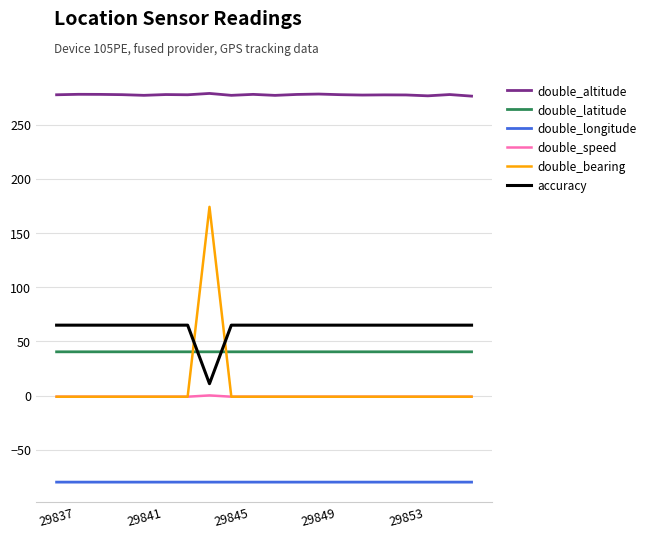

Rank the series by their maximum value, from lowest to highest.

double_longitude, double_speed, double_latitude, accuracy, double_bearing, double_altitude